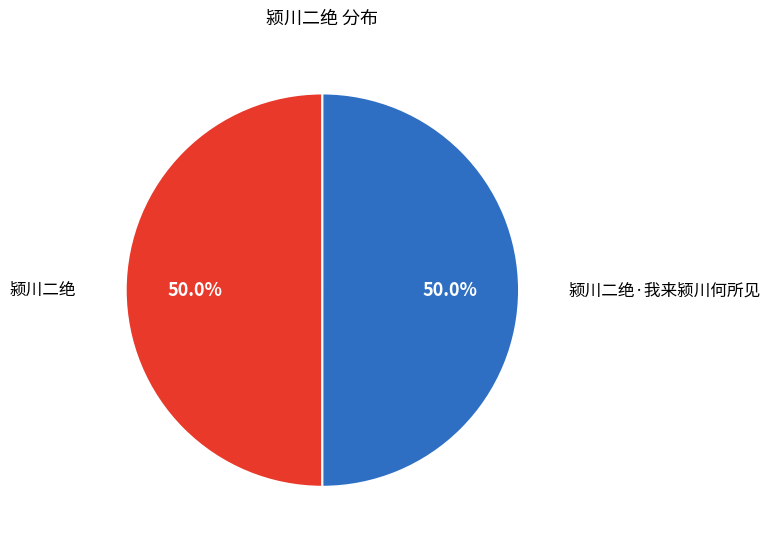

To the nearest percent, what percentage of the pie is 颍川二绝?

50%